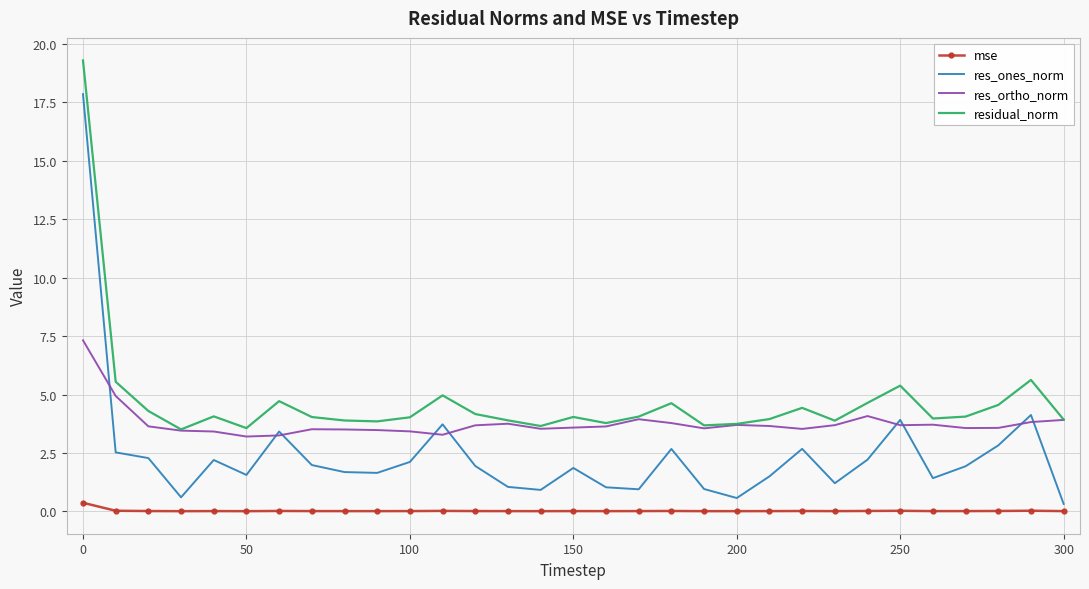

What are all the series names shown in the legend?

mse, res_ones_norm, res_ortho_norm, residual_norm